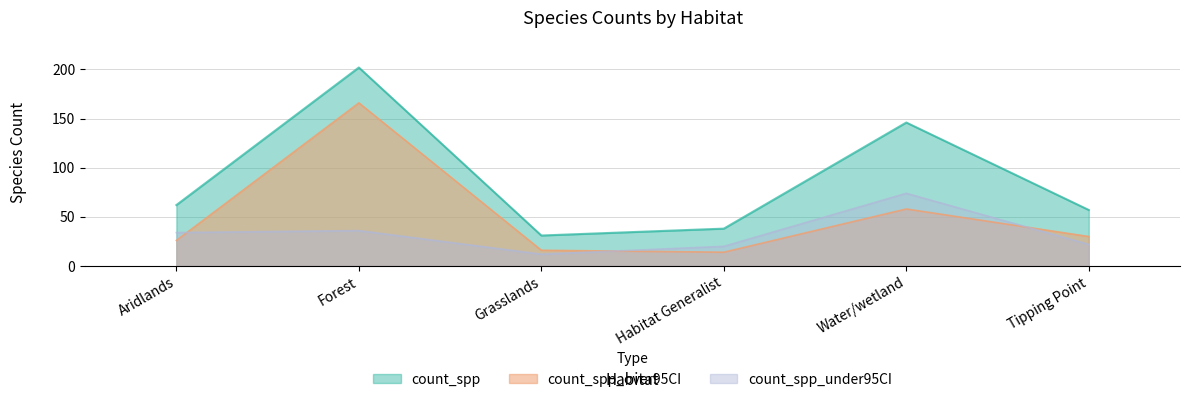

Rank the categories by count_spp_under95CI value from lowest to highest.

Grasslands, Habitat Generalist, Tipping Point, Aridlands, Forest, Water/wetland